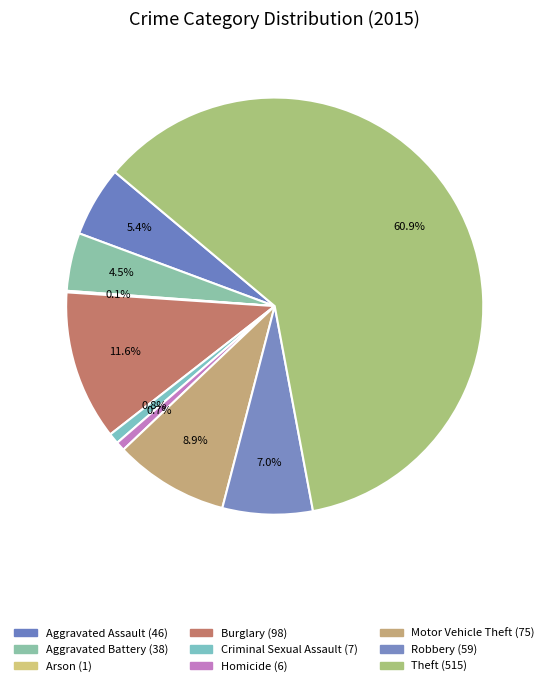

True or false: Aggravated Battery accounts for 4% of the total.

True